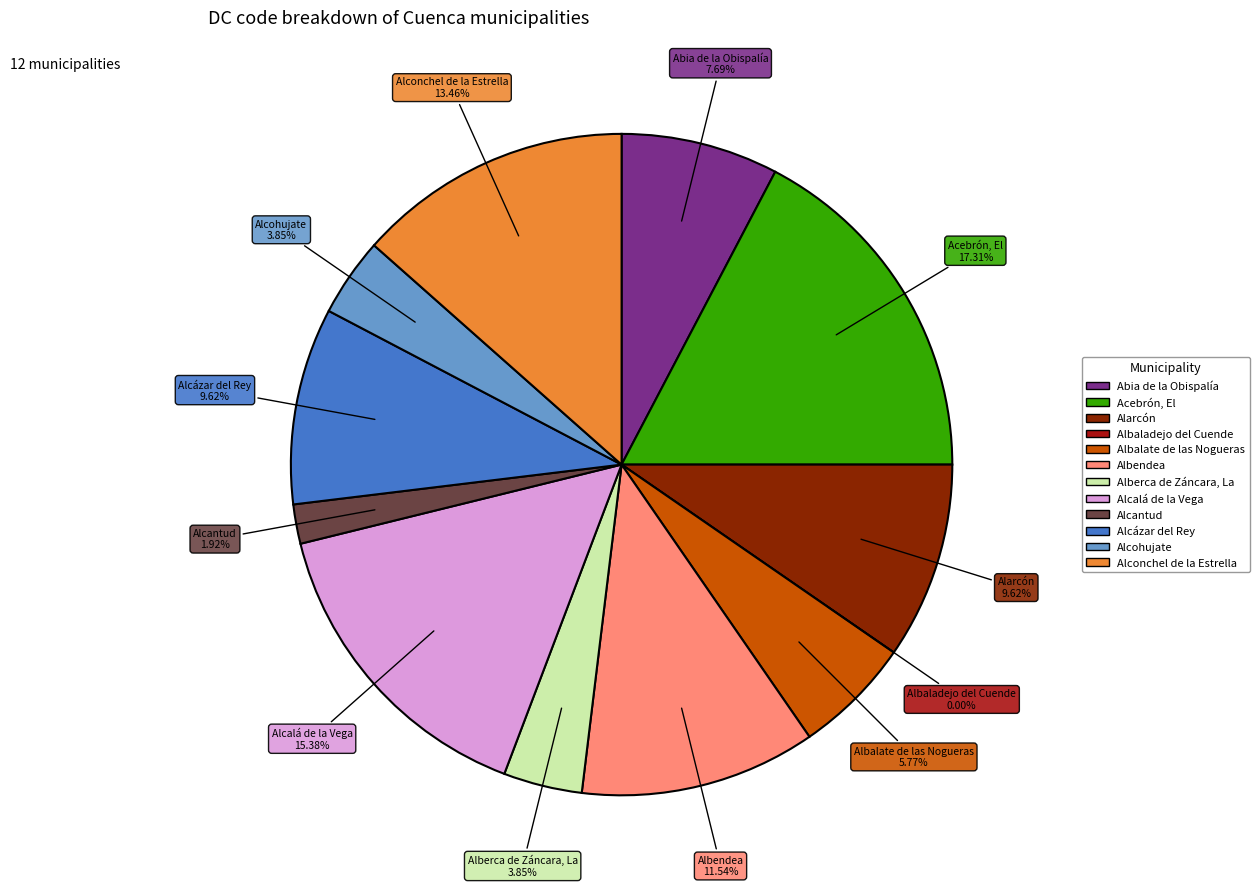

Does Alberca de Záncara, La account for over 50% of the chart?

No